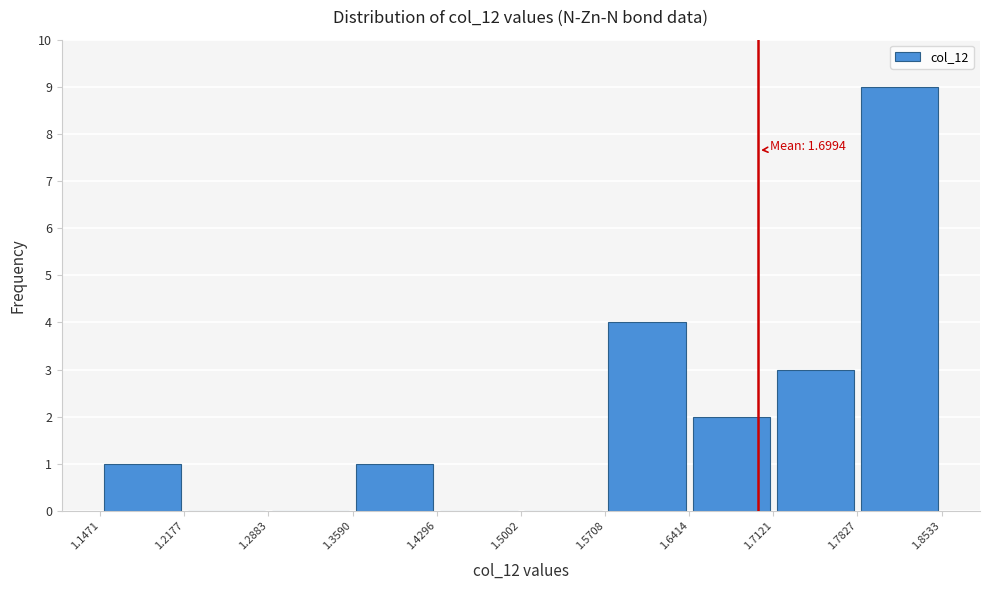

Over which range of the x-axis is the bar tallest?

1.7827 to 1.8533